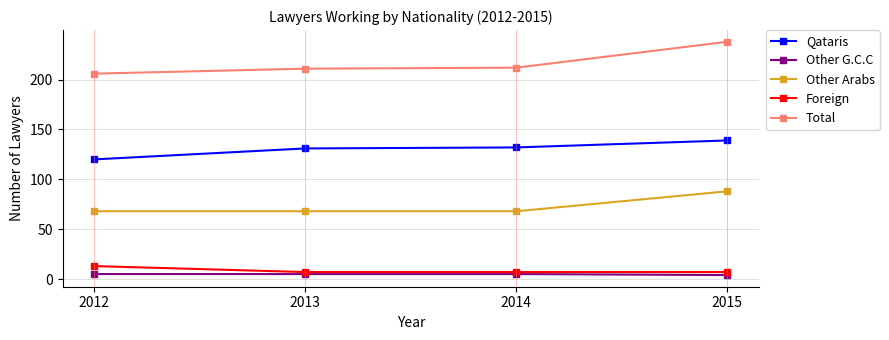

How many Foreign values are between 7 and 13?

4